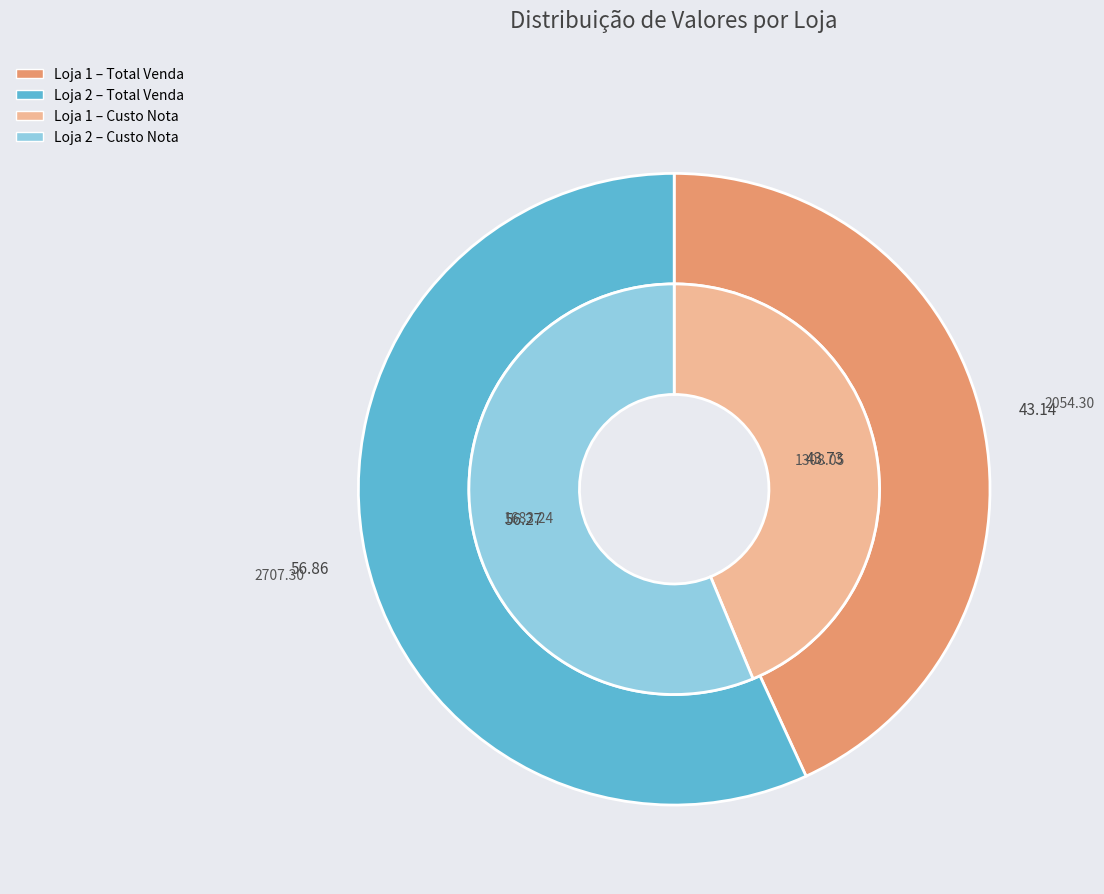

Is it true that Loja 2 is 56% of the pie?

True